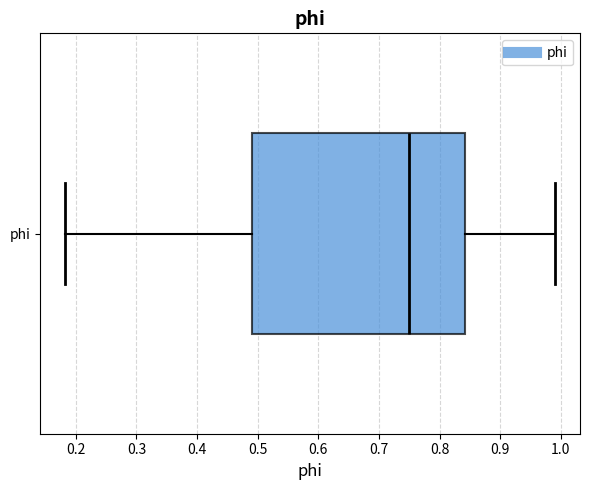

Read this box plot against the x-axis: the position of the median line, the range covered by the box, and the ends of both whiskers. The values are not printed on the chart, so give them approximately, as read against the axis.

median 0.75, box 0.49 to 0.84, whiskers 0.18 to 0.99